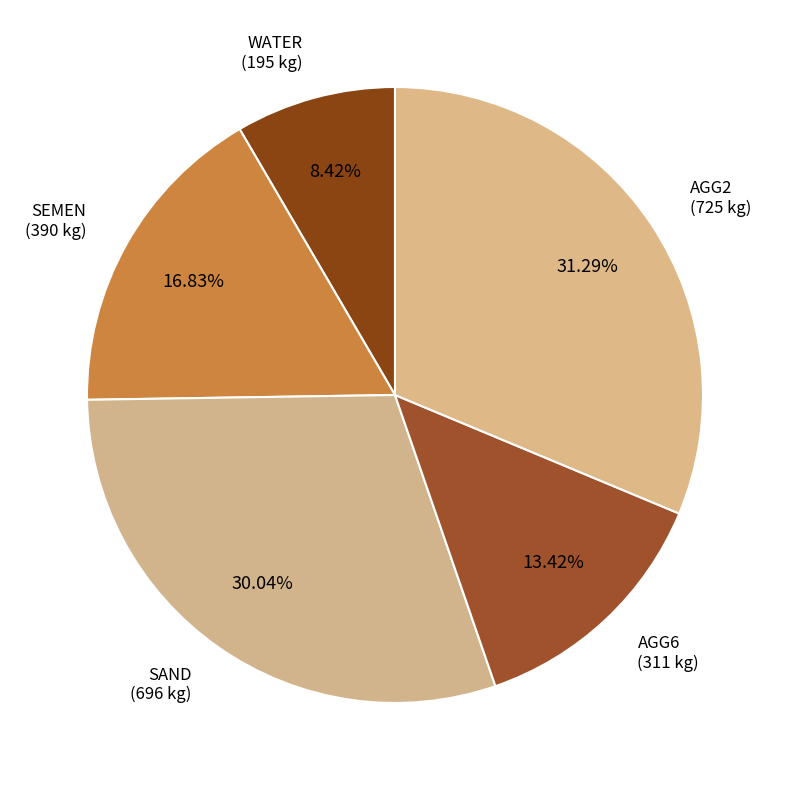

To the nearest percent, what is the difference between the largest and smallest slice percentages?

23%